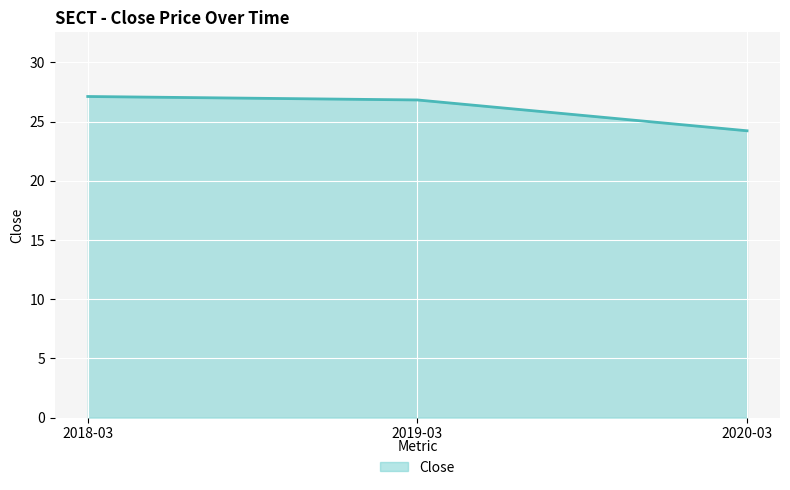

What position from the right is 2019-03?

2